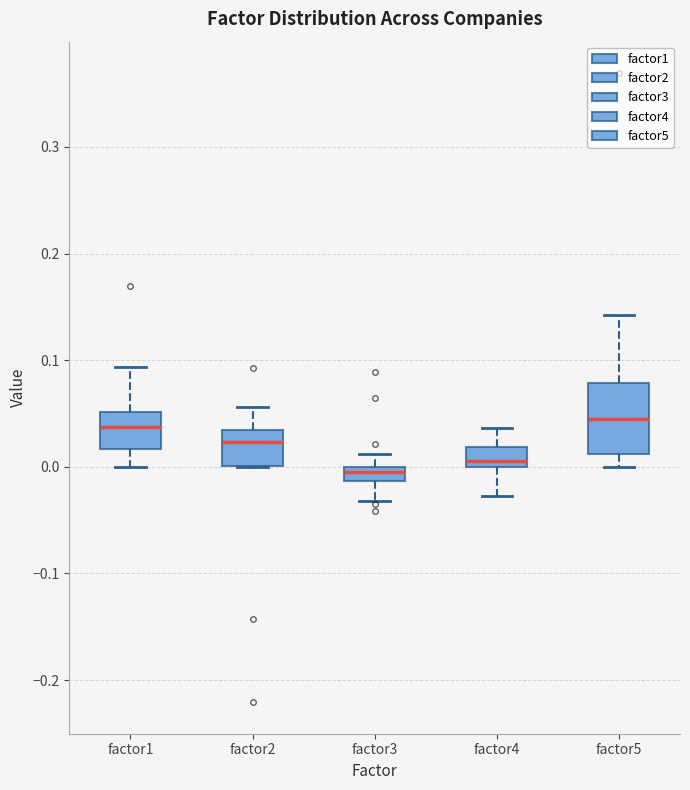

Which box has the lowest median line?

factor3